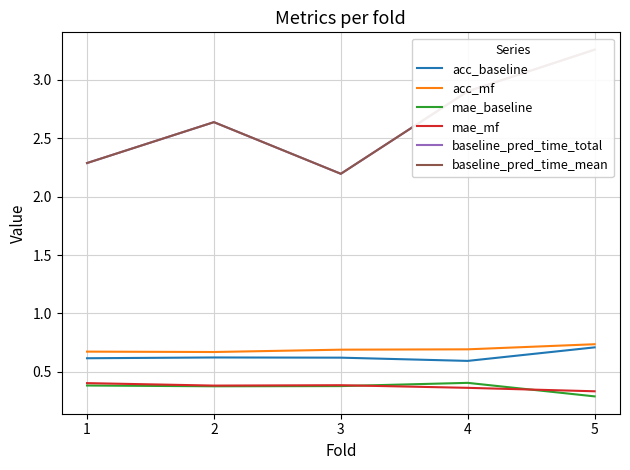

Is it true that mae_baseline equals 0.4 at 1?

True